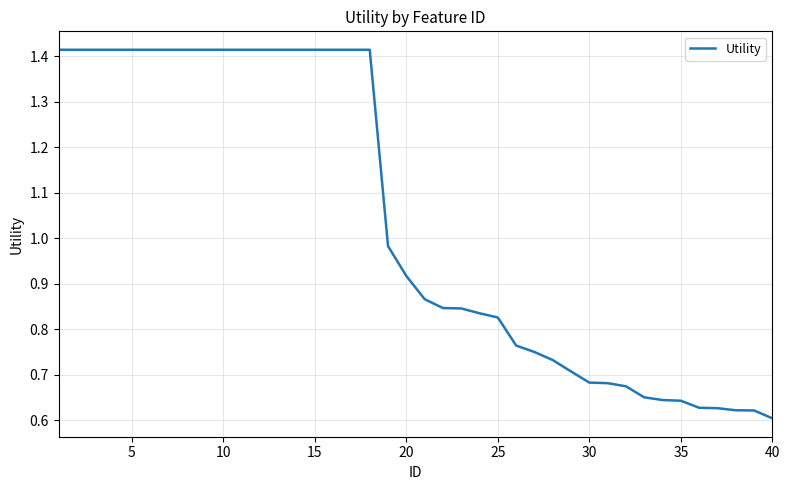

What is the difference between the maximum and minimum values?

0.8